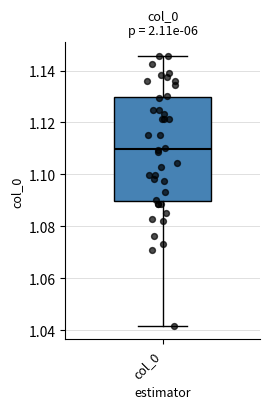

Transcribe this box plot: give where the median line is, the range the box spans, and where the two whiskers end, as read against the y-axis. The values are not printed on the chart, so give them approximately, as read against the axis.

median 1.110, box 1.090 to 1.130, whiskers 1.042 to 1.146